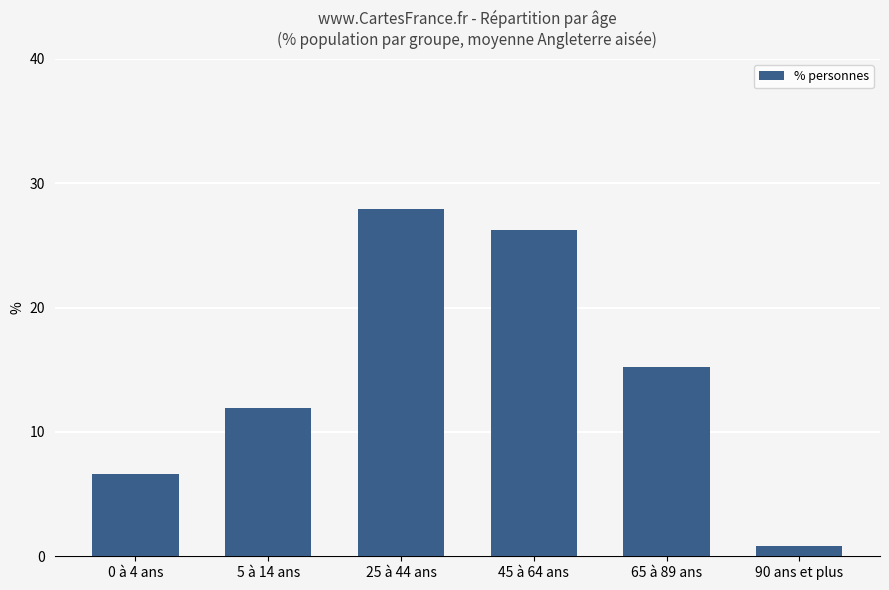

List the labels in order of value, largest first.

25 à 44 ans, 45 à 64 ans, 65 à 89 ans, 5 à 14 ans, 0 à 4 ans, 90 ans et plus